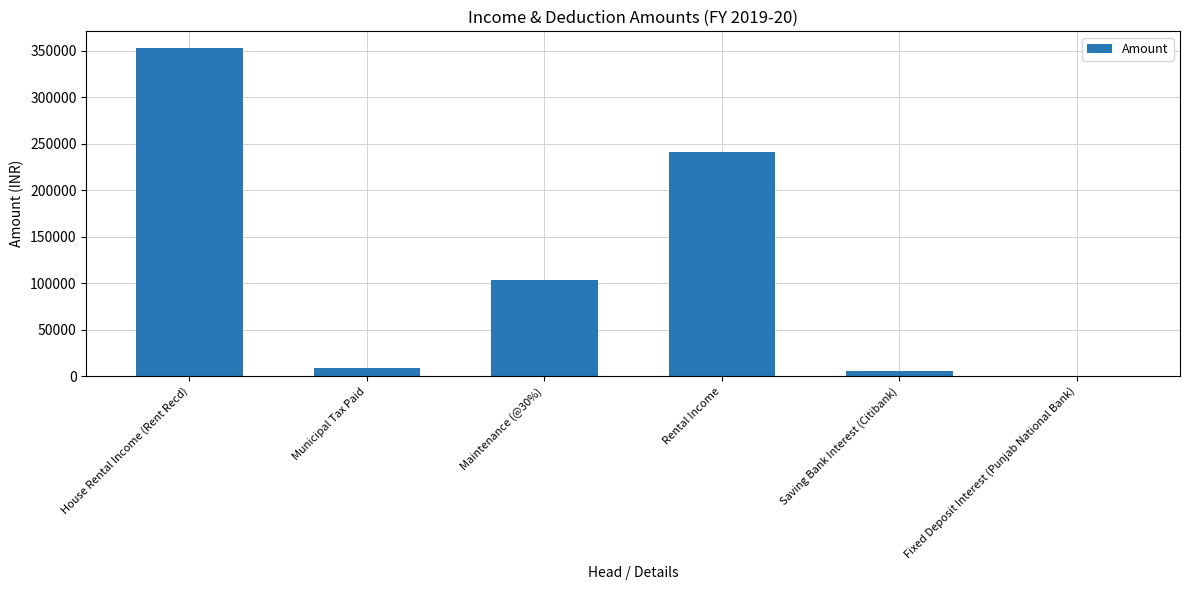

What is the sum of all values?

712585.0